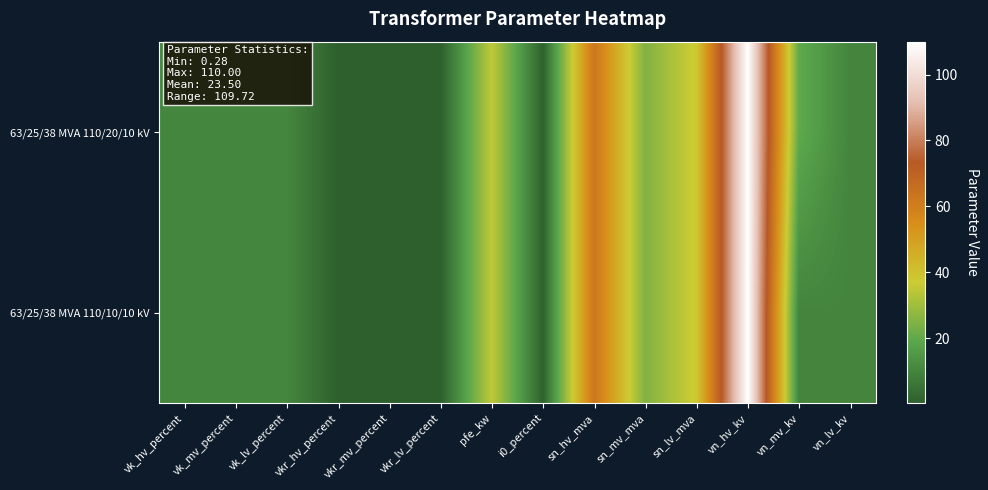

Reading left to right, list all the values displayed in this chart.

63/25/38 MVA 110/20/10 kV: vk_hv_percent=10.4	vk_mv_percent=10.4	vk_lv_percent=10.4	vkr_hv_percent=0.3	vkr_mv_percent=0.3	vkr_lv_percent=0.3	pfe_kw=35.0	i0_percent=0.9	sn_hv_mva=63.0	sn_mv_mva=25.0	sn_lv_mva=38.0	vn_hv_kv=110.0	vn_mv_kv=20.0	vn_lv_kv=10.0
63/25/38 MVA 110/10/10 kV: vk_hv_percent=10.4	vk_mv_percent=10.4	vk_lv_percent=10.4	vkr_hv_percent=0.3	vkr_mv_percent=0.3	vkr_lv_percent=0.3	pfe_kw=35.0	i0_percent=0.9	sn_hv_mva=63.0	sn_mv_mva=25.0	sn_lv_mva=38.0	vn_hv_kv=110.0	vn_mv_kv=10.0	vn_lv_kv=10.0